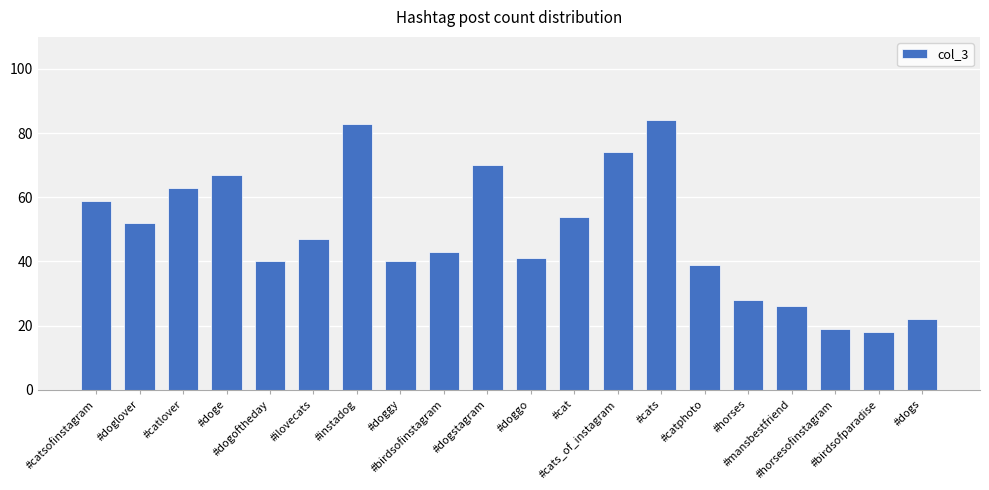

What is the greatest value displayed?

84